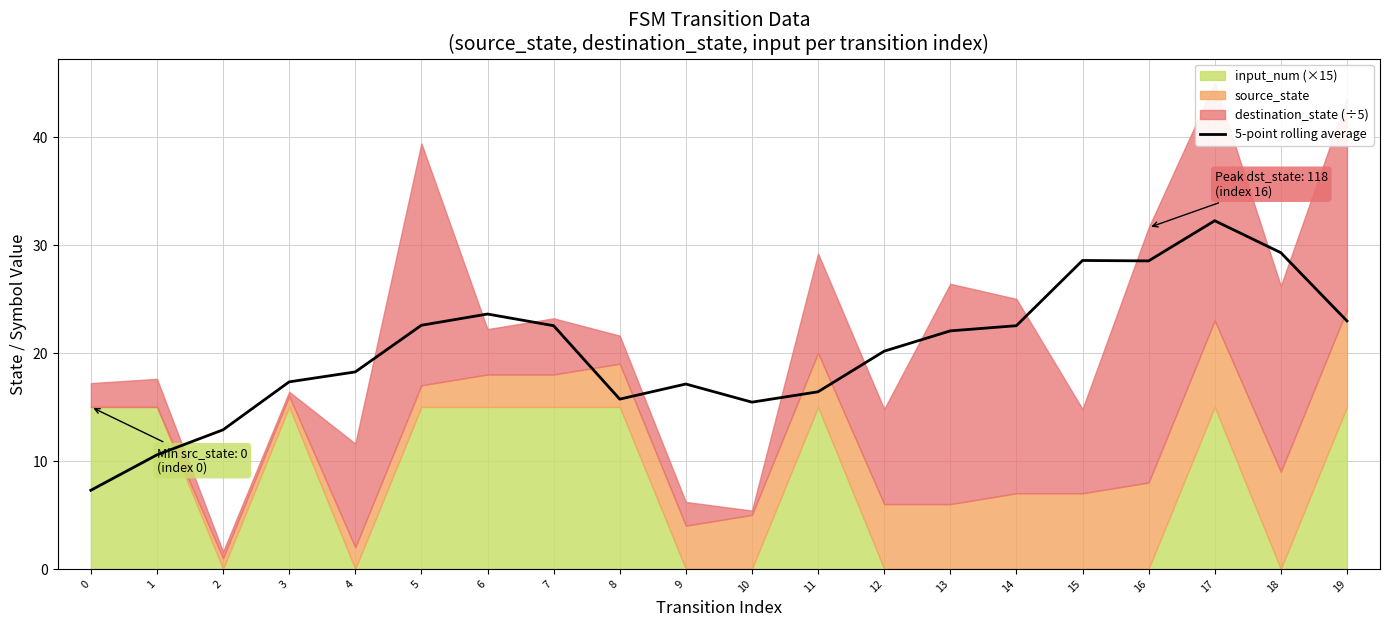

Reading left to right, extract all data points from this chart.

0=7.3	1=10.6	2=12.9	3=17.3	4=18.2	5=22.6	6=23.6	7=22.5	8=15.7	9=17.1	10=15.4	11=16.4	12=20.2	13=22.0	14=22.5	15=28.6	16=28.5	17=32.2	18=29.3	19=23.0